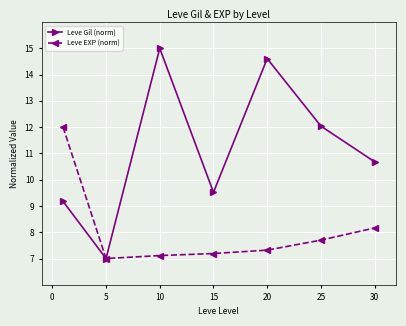

What is the maximum value for Leve Gil (norm)?

15.0